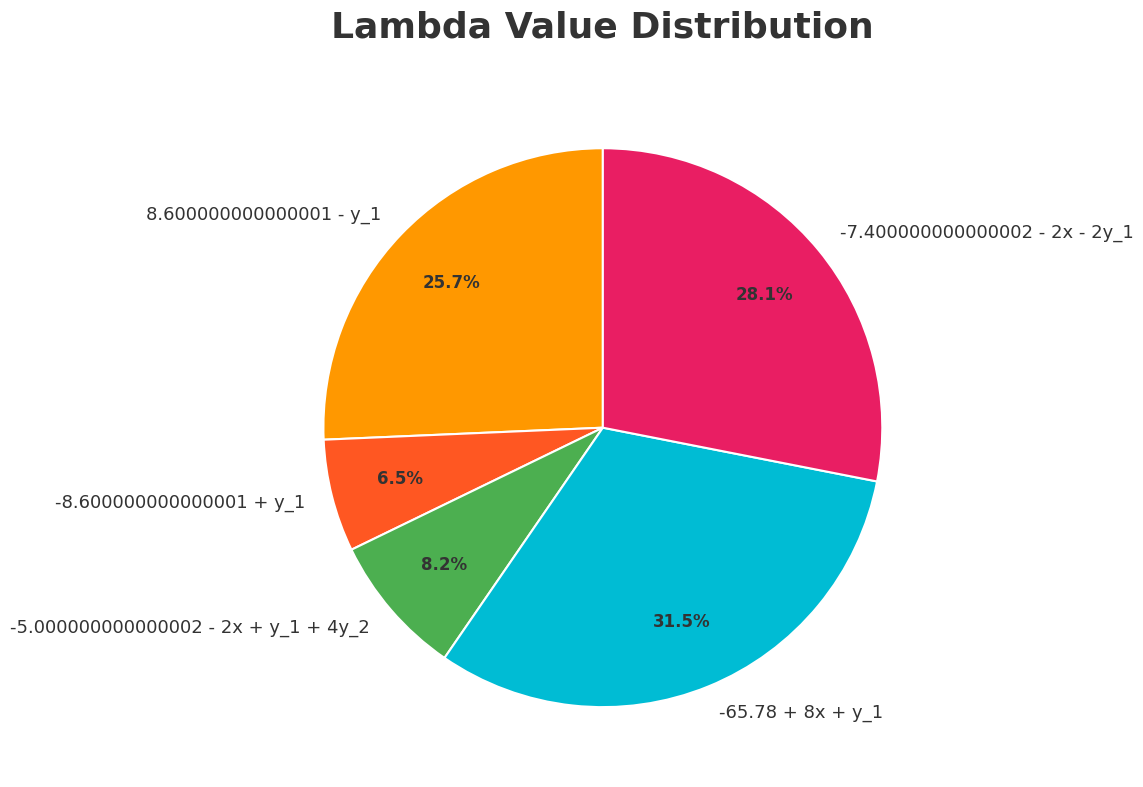

Count the number of slices in the pie.

5